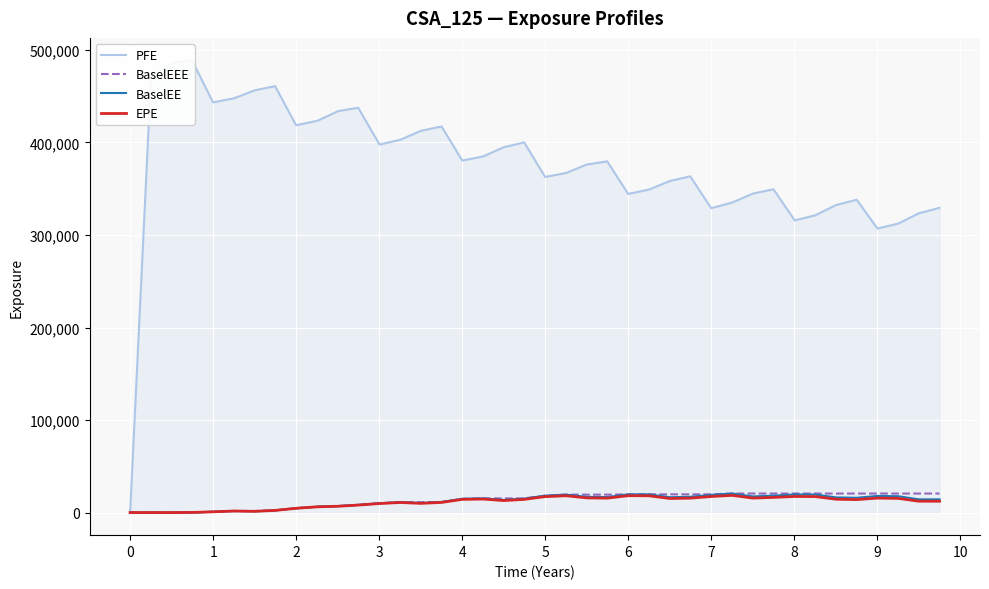

True or false: PFE and BaselEEE intersect in this chart.

False